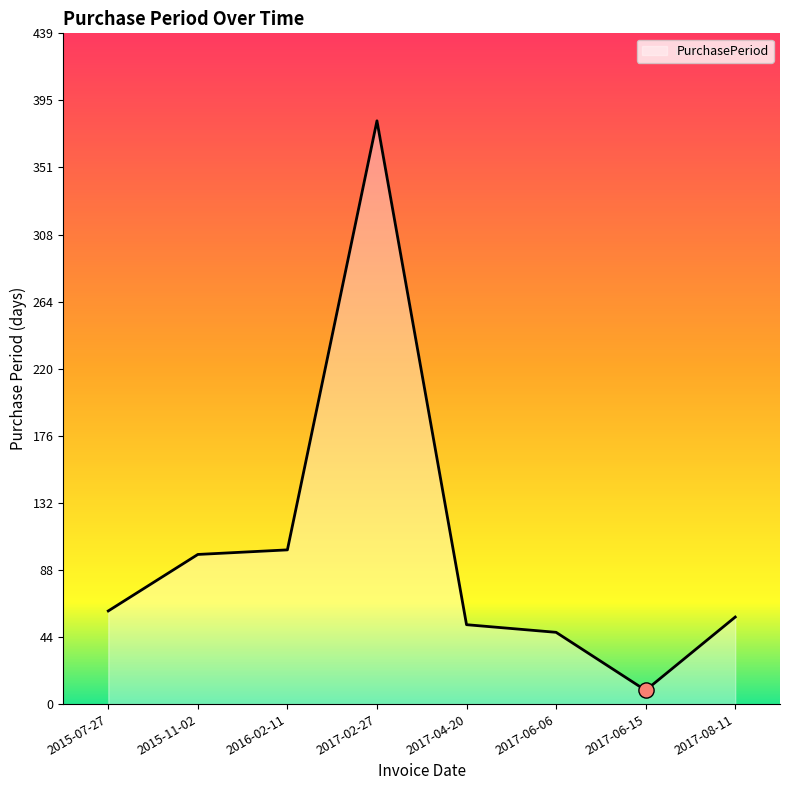

Which has a higher value, 2017-02-27 or 2017-06-15?

2017-02-27